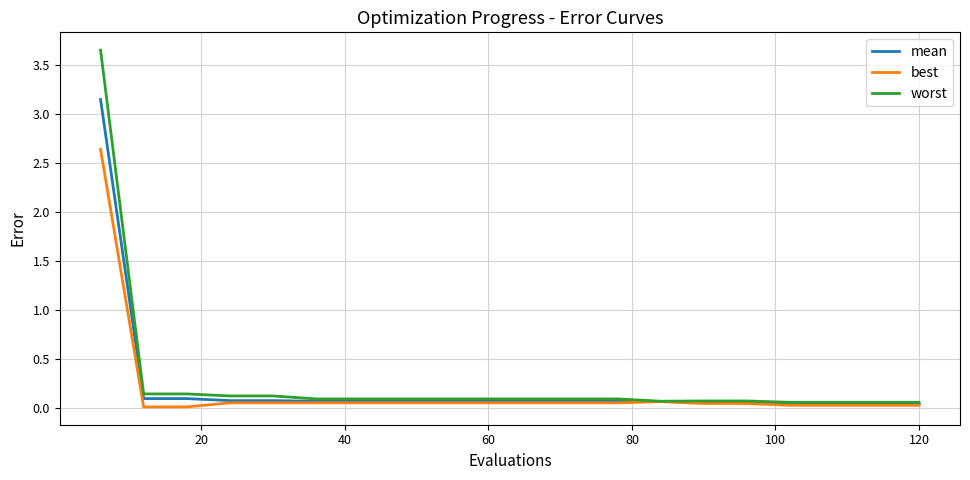

How many series are shown in this chart?

3